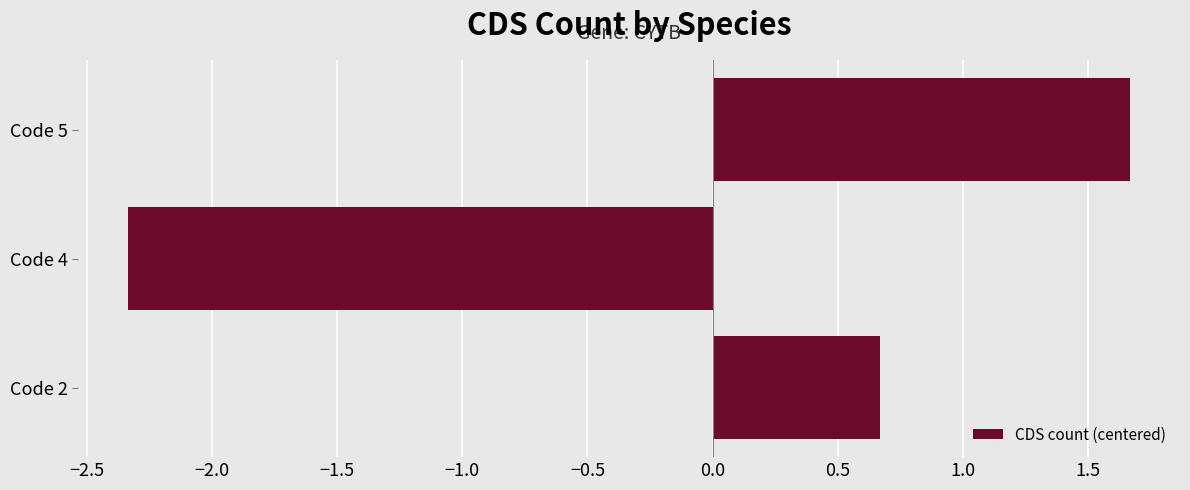

List the labels in order of value, largest first.

Code 5, Code 2, Code 4